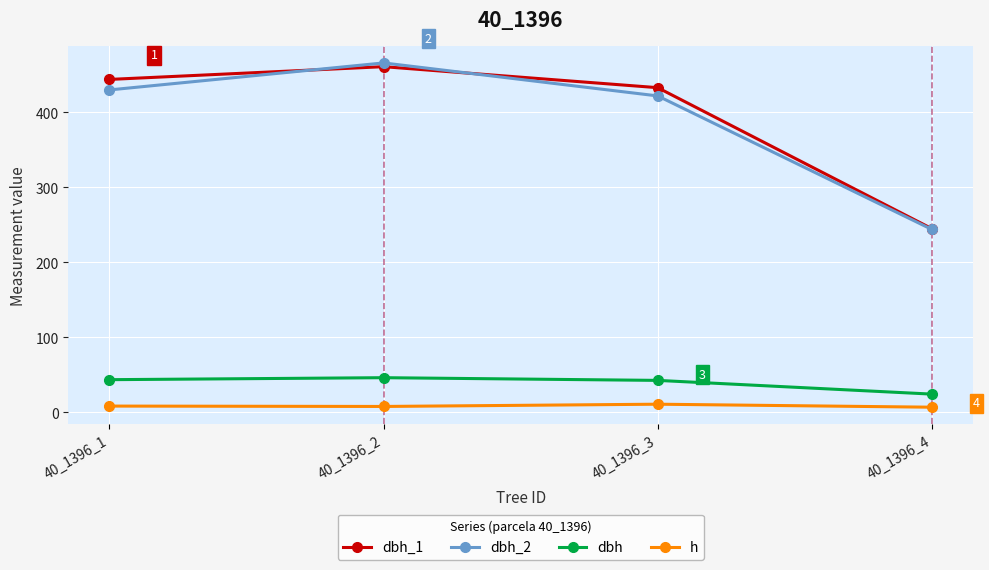

How many distinct data groups are displayed?

4